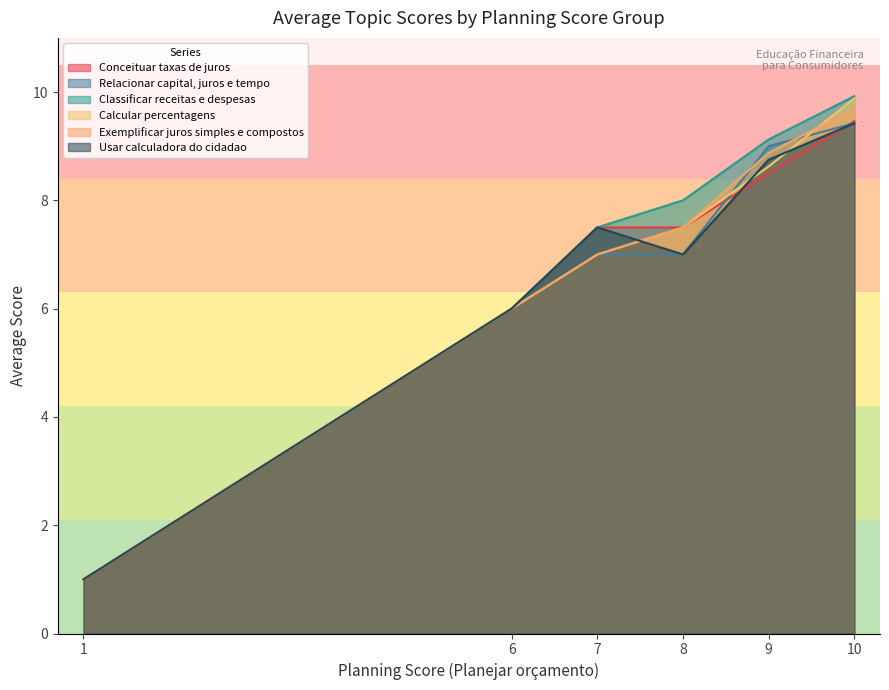

Where is Relacionar capital, juros e tempo nearest to the value 5?

6